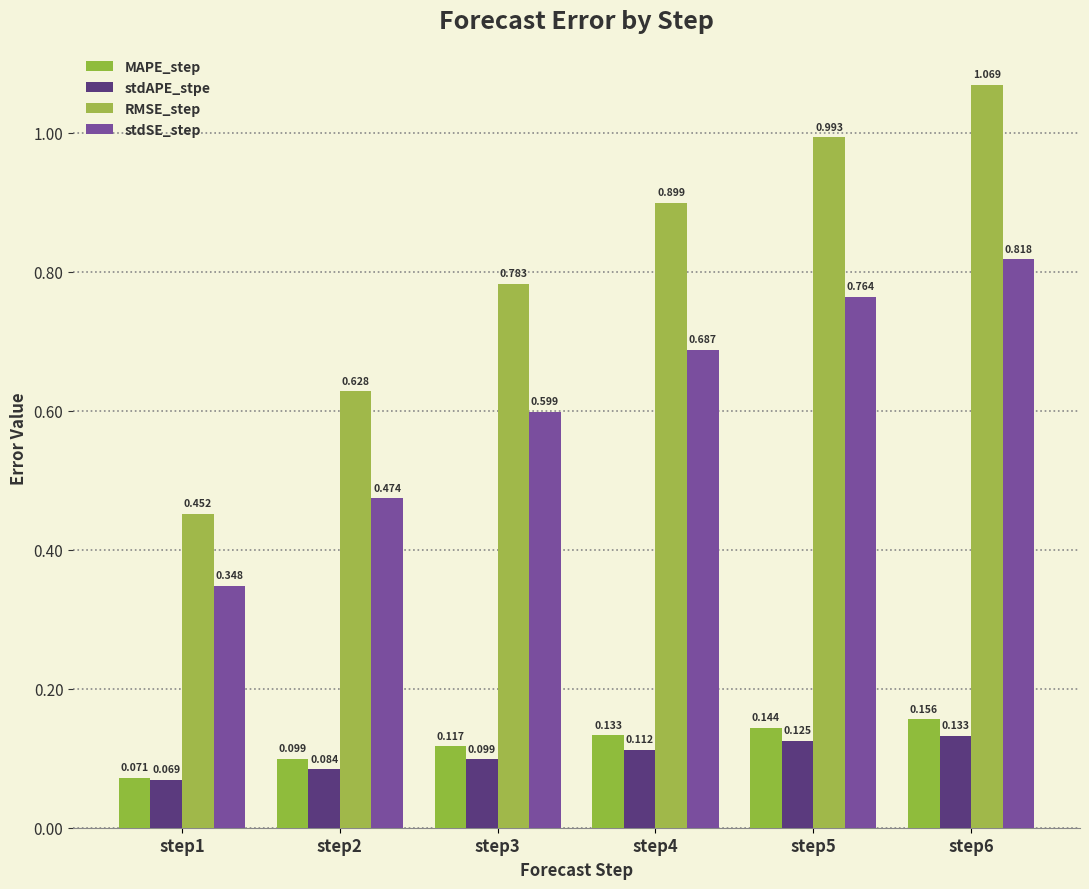

Which category has the lowest value in the stdAPE_stpe series?

step1